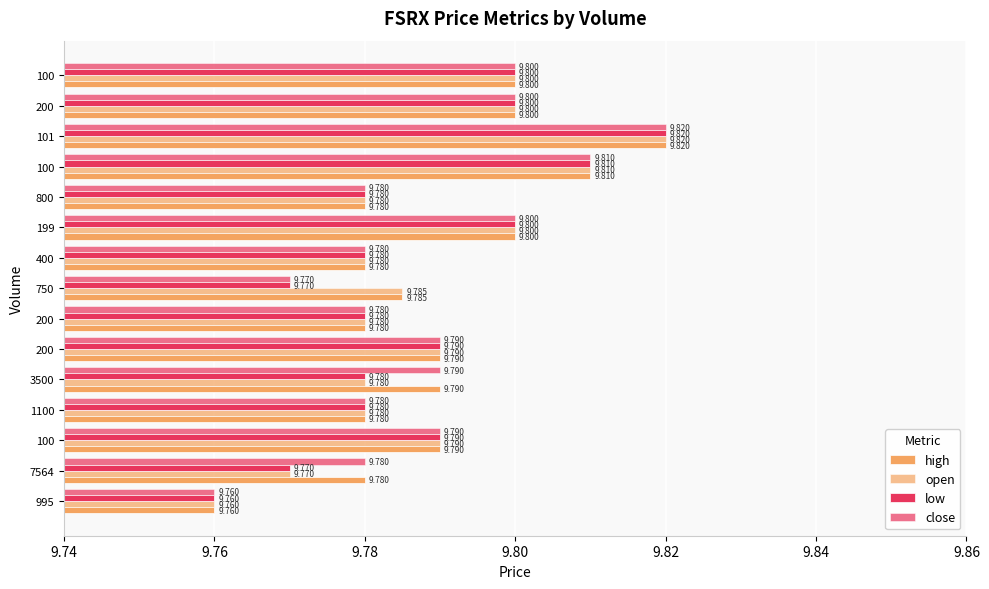

What is the difference between the maximum and minimum values in the close series?

0.1